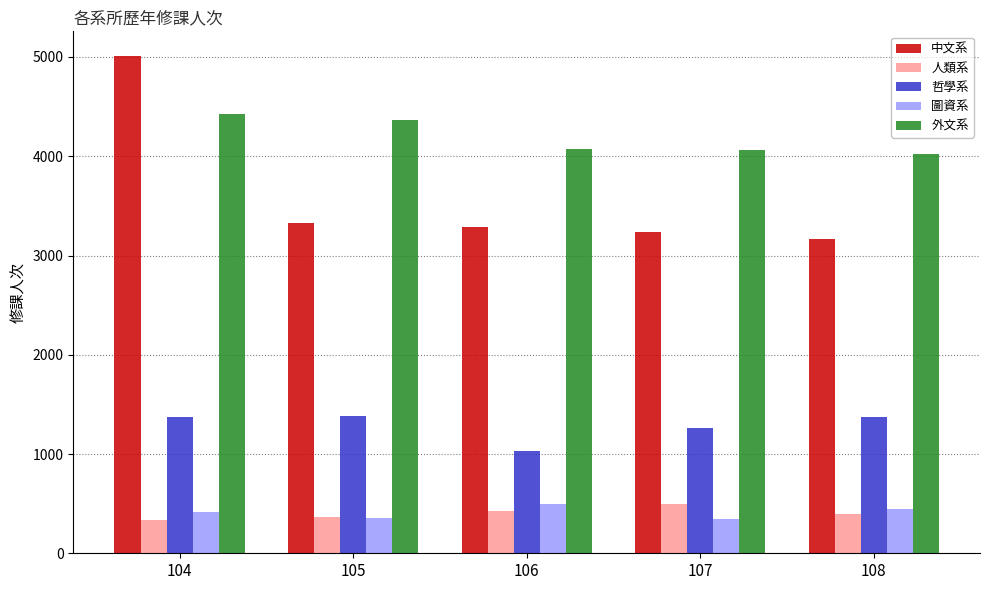

At which category is the sum across all series the highest?

104